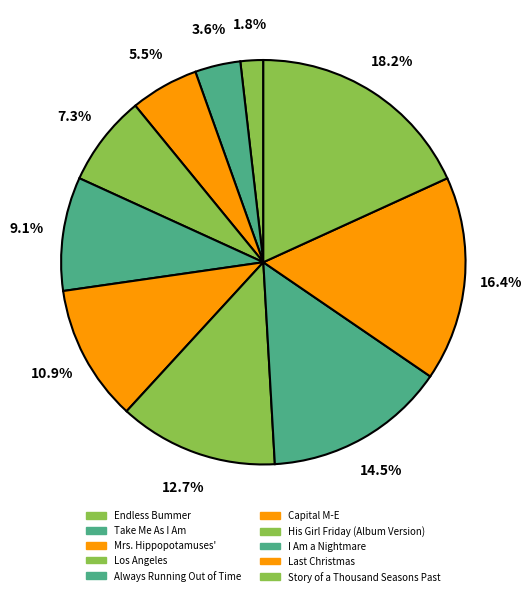

True or false: Story of a Thousand Seasons Past accounts for 29% of the total.

False